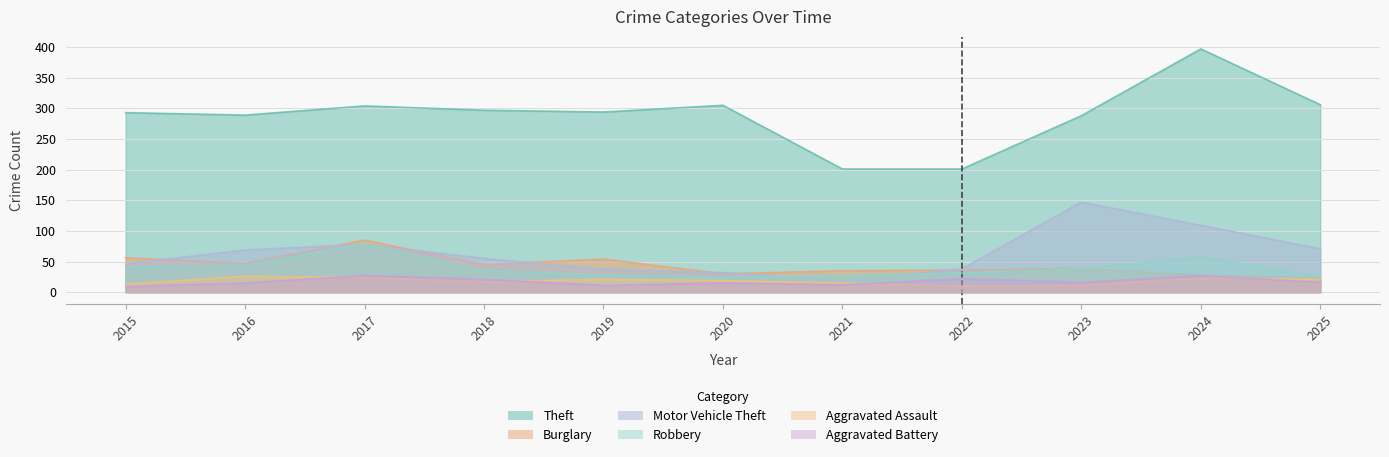

List the labels in order of Aggravated Battery value, largest first.

2017, 2024, 2022, 2018, 2023, 2025, 2016, 2020, 2021, 2019, 2015